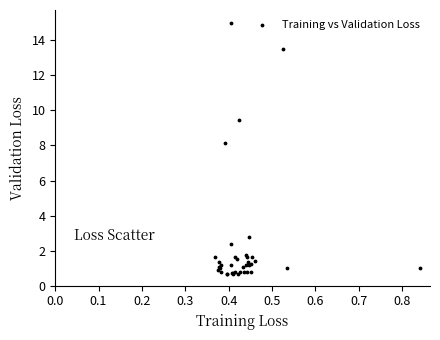

What Y value in the scatter plot is closest to 7?

8.1